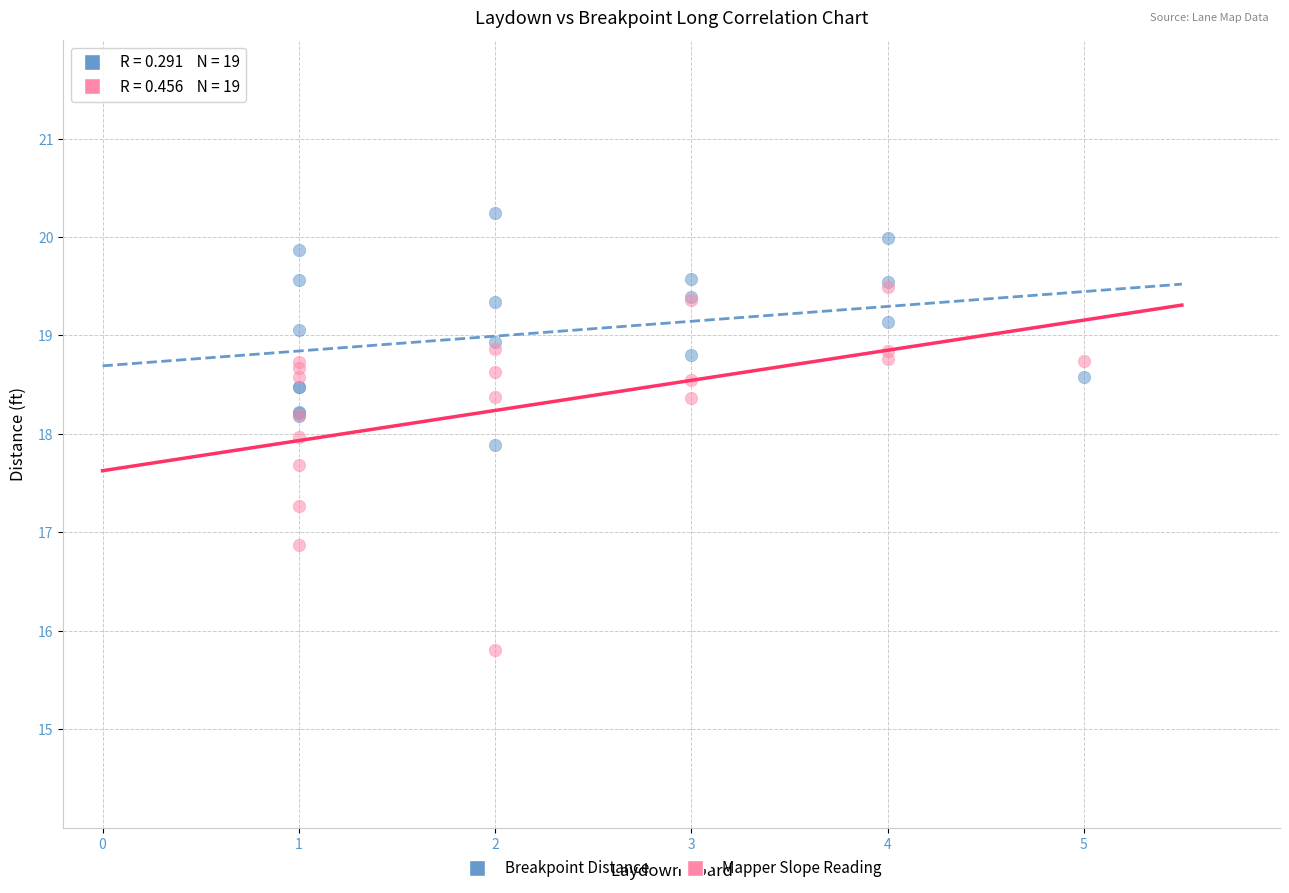

What are all the series names shown in the legend?

Breakpoint Distance, Mapper Slope Reading